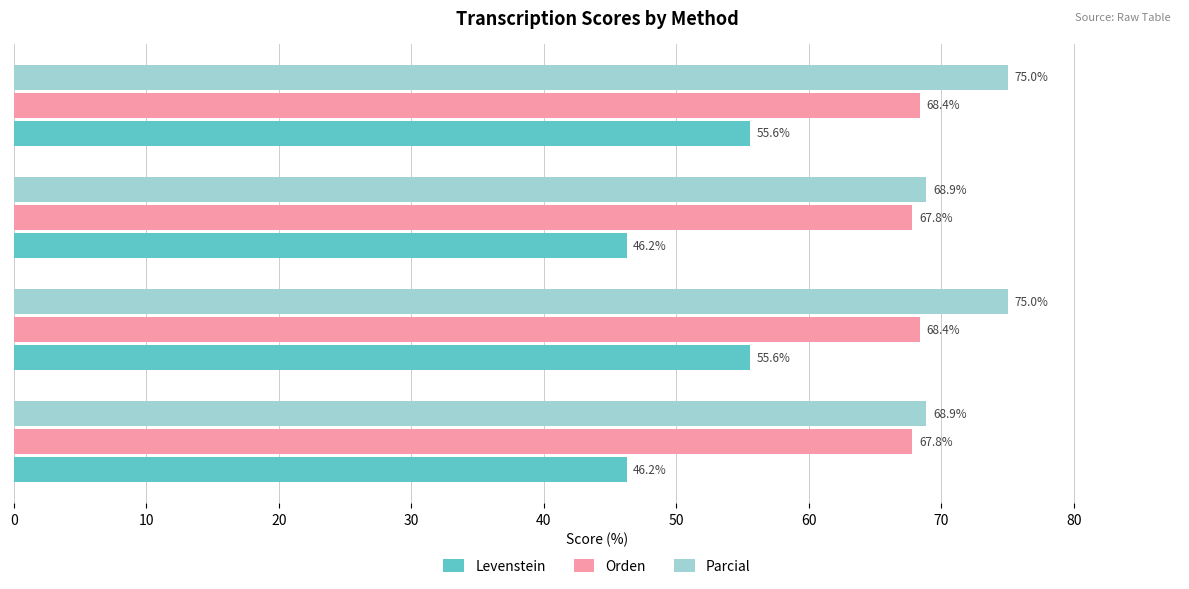

Rank the series by their maximum value, from highest to lowest.

Parcial, Orden, Levenstein